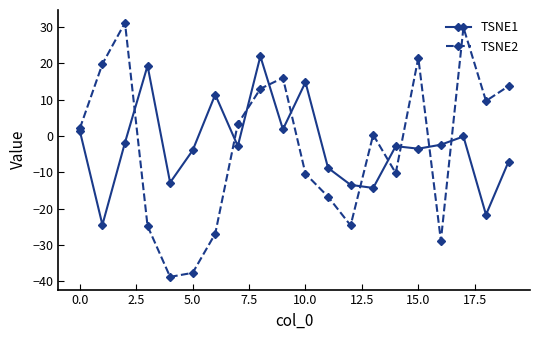

How many interior local peaks does the TSNE1 series have?

6